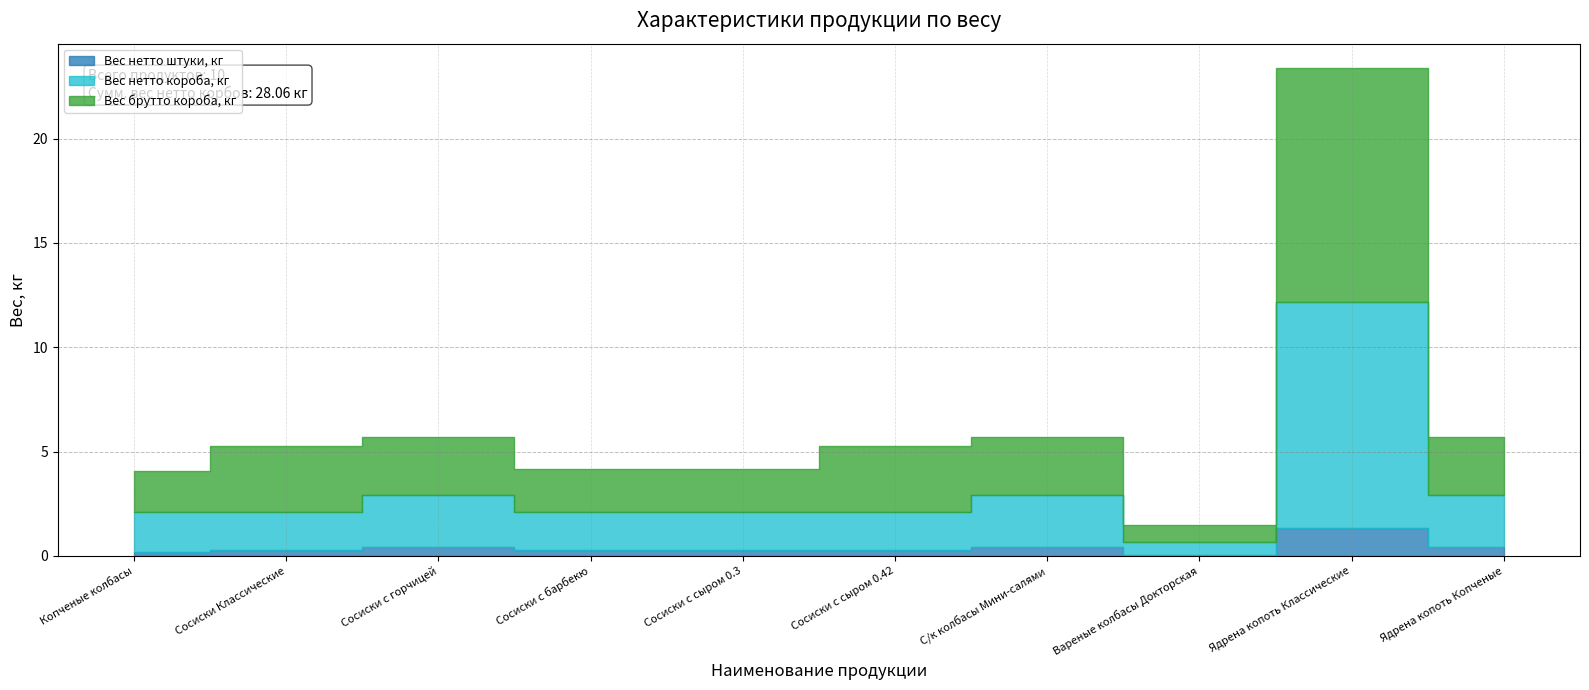

True or false: Вес брутто короба, кг and Вес нетто короба, кг intersect in this chart.

False